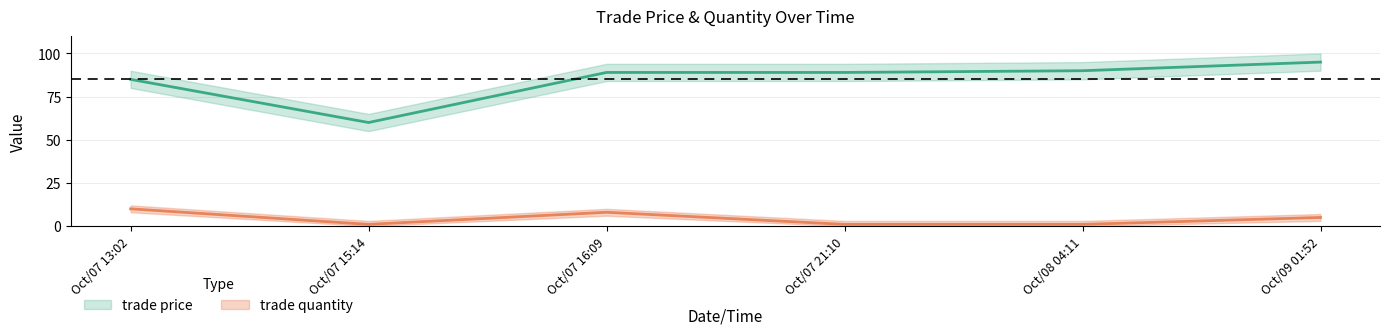

At which category is the sum across all series the highest?

Oct/09 01:52